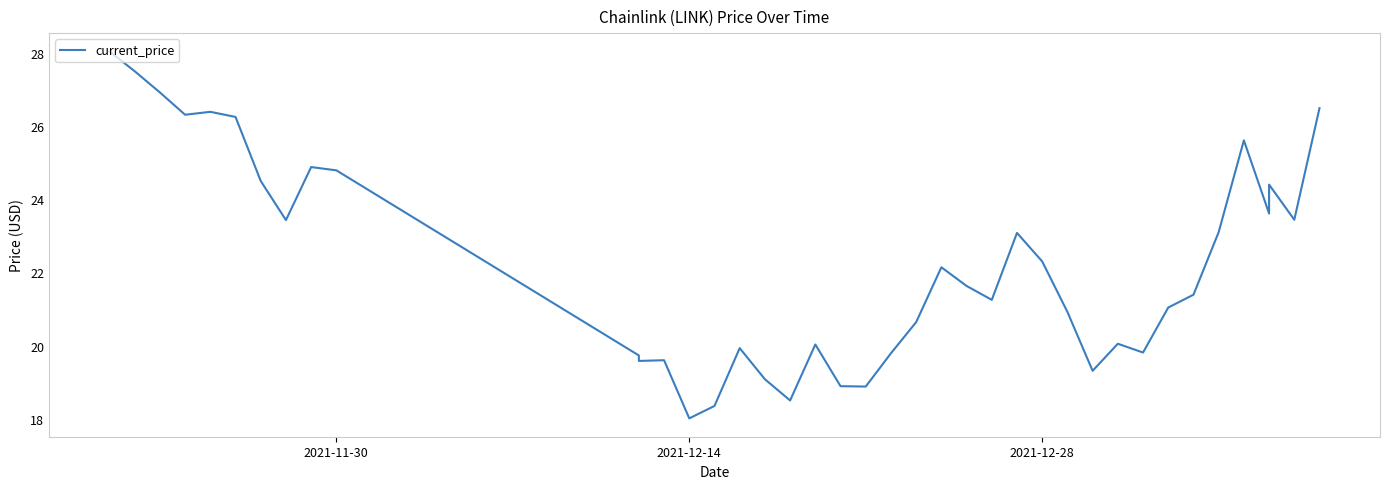

Is it true that the value at 39 is 8.2?

False